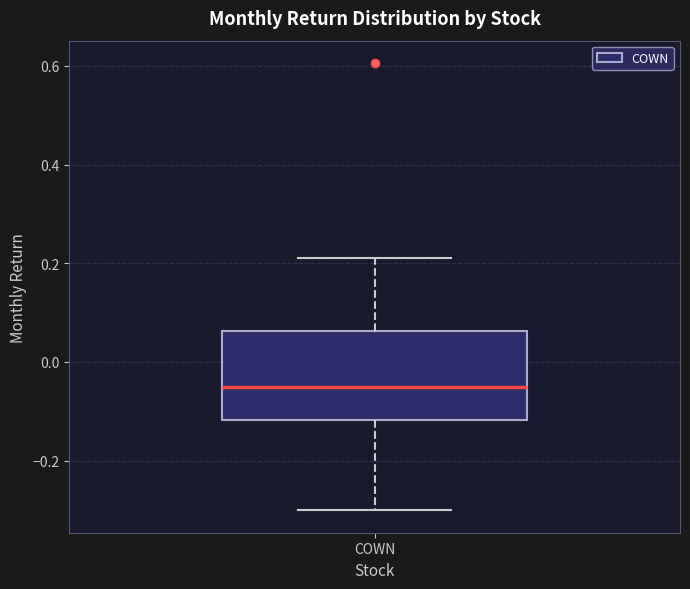

Transcribe this box plot: give where the median line is, the range the box spans, and where the two whiskers end, as read against the y-axis. The values are not printed on the chart, so give them approximately, as read against the axis.

median -0.06, box -0.12 to 0.06, whiskers -0.30 to 0.22